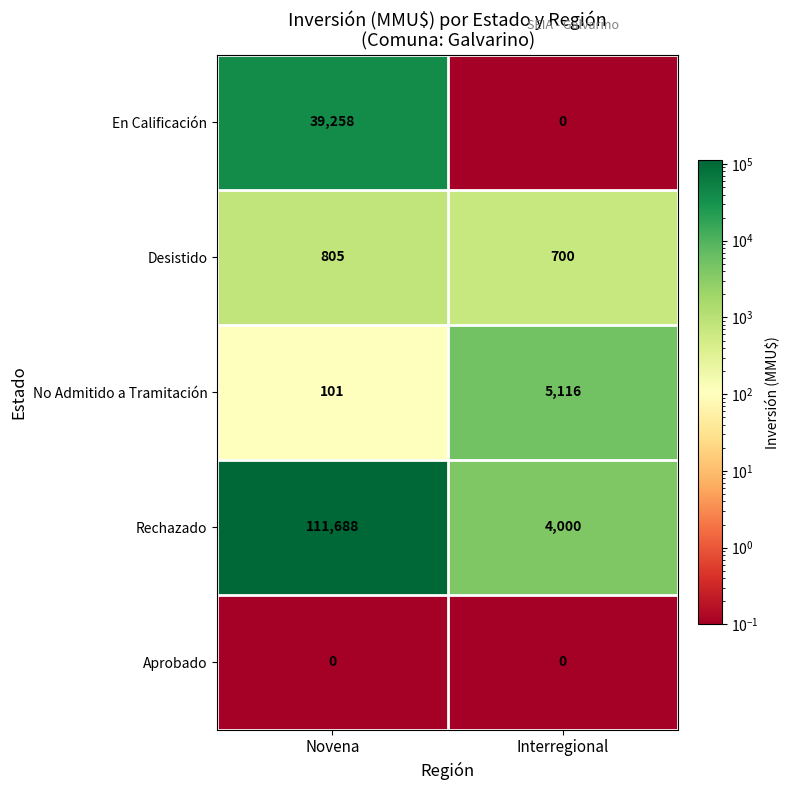

Which series has the largest total across all categories?

Rechazado